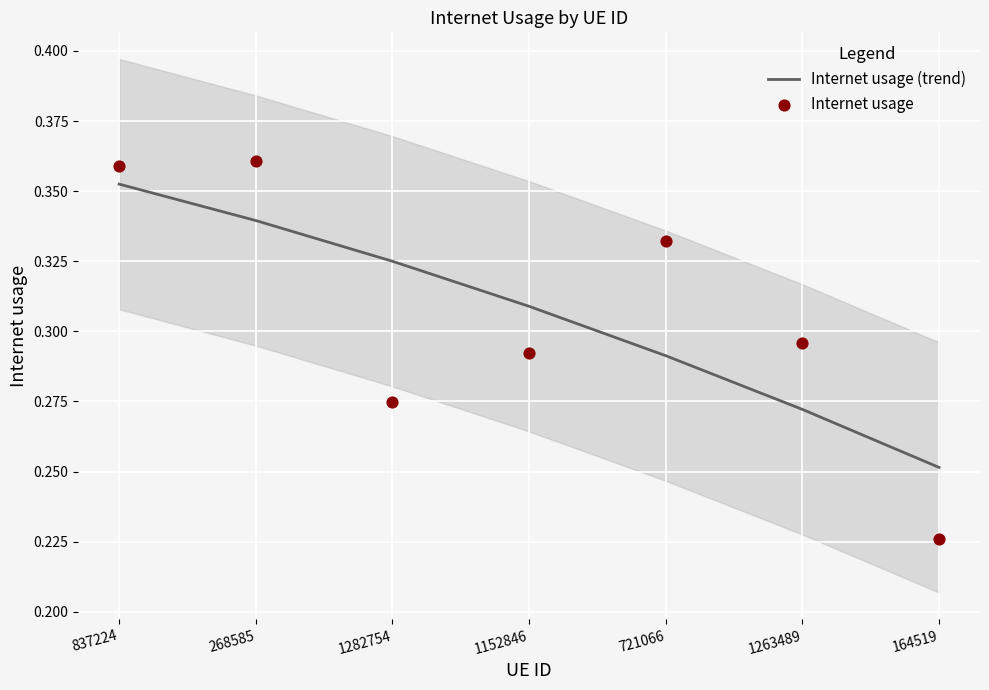

Which series reaches the minimum Y coordinate?

Internet usage